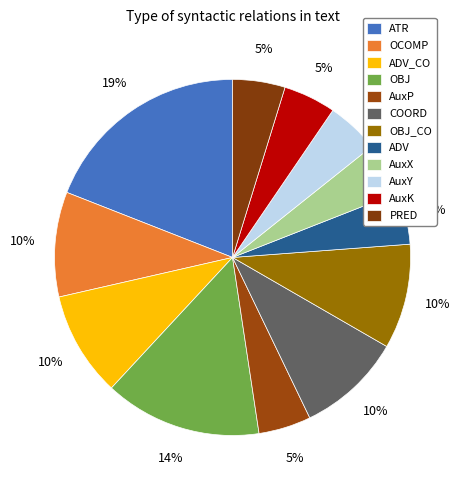

Count the number of slices in the pie.

12